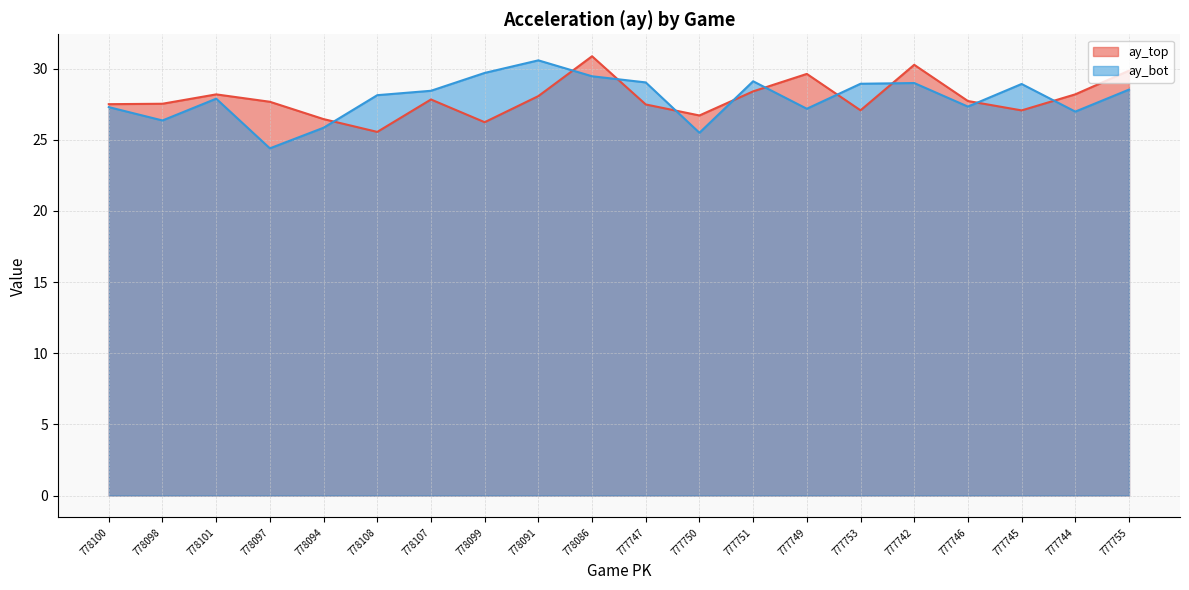

Rank the categories by ay_top value from lowest to highest.

778108, 778099, 778094, 777750, 777745, 777753, 777747, 778100, 778098, 778097, 777746, 778107, 778091, 778101, 777744, 777751, 777749, 777755, 777742, 778086